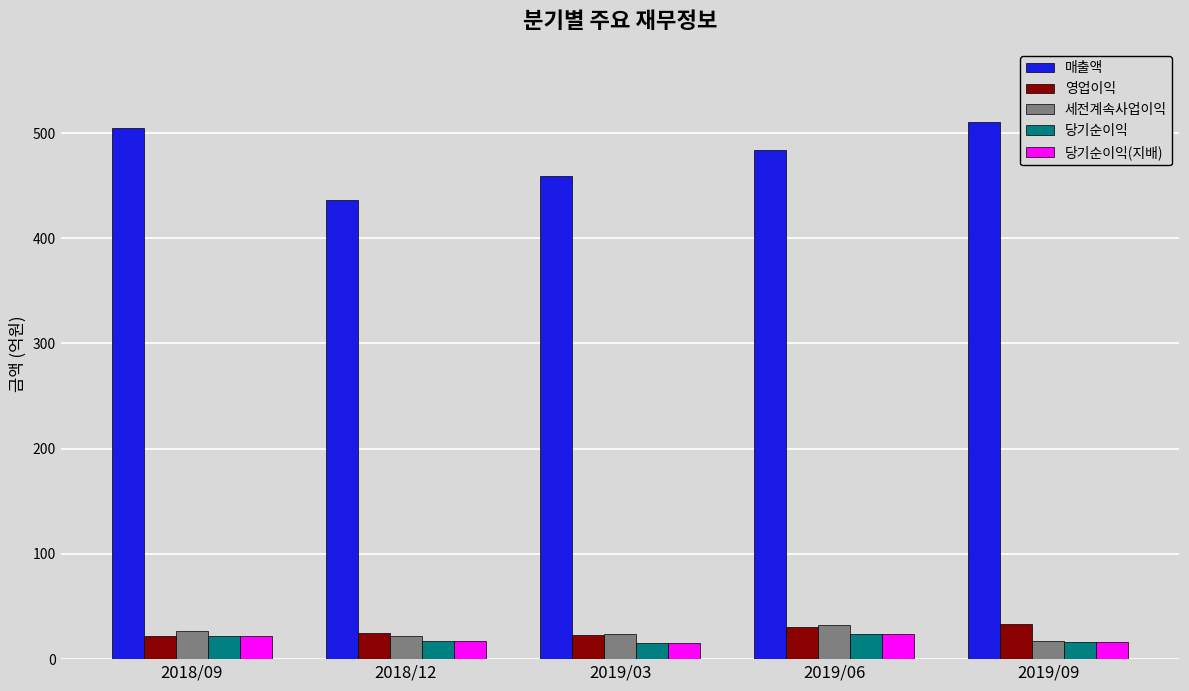

What is the average value of the 당기순이익(지배) series?

19